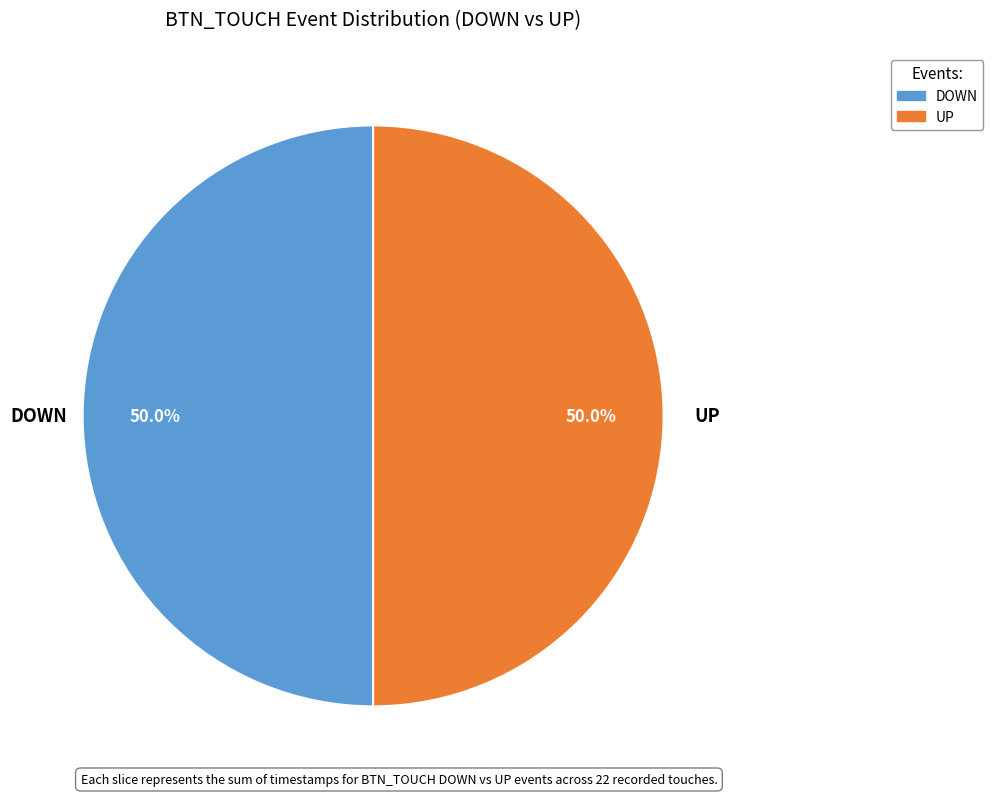

What is the ratio of the value at DOWN to the value at UP?

1.0